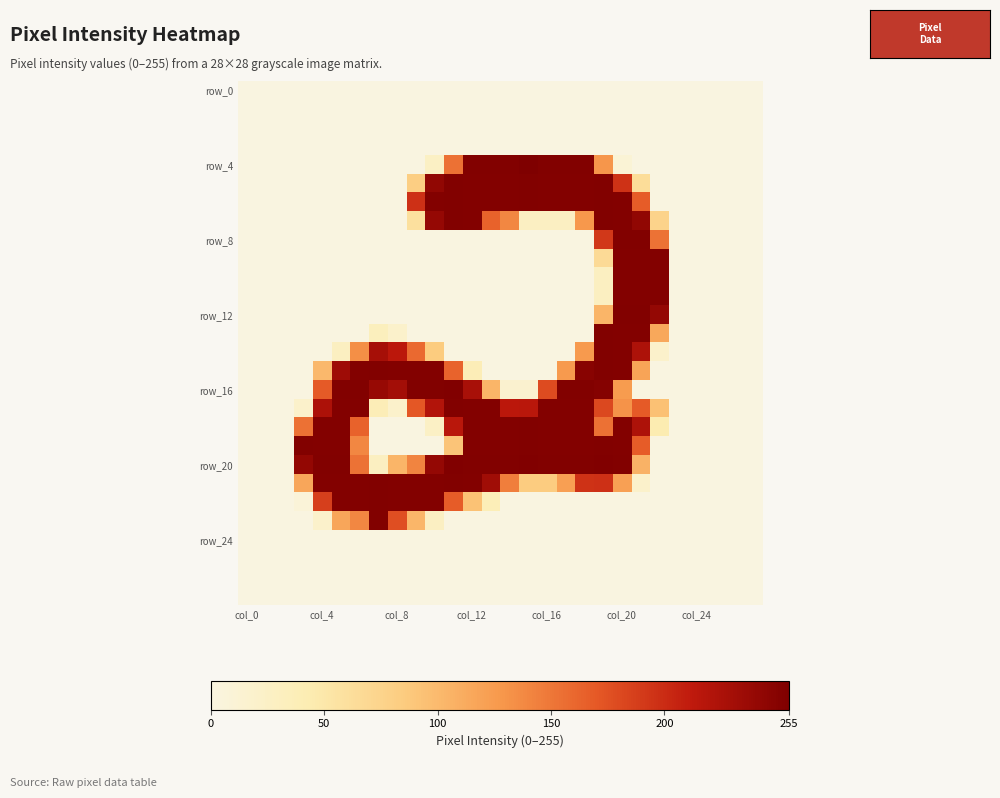

Which series has the largest total across all categories?

row_20